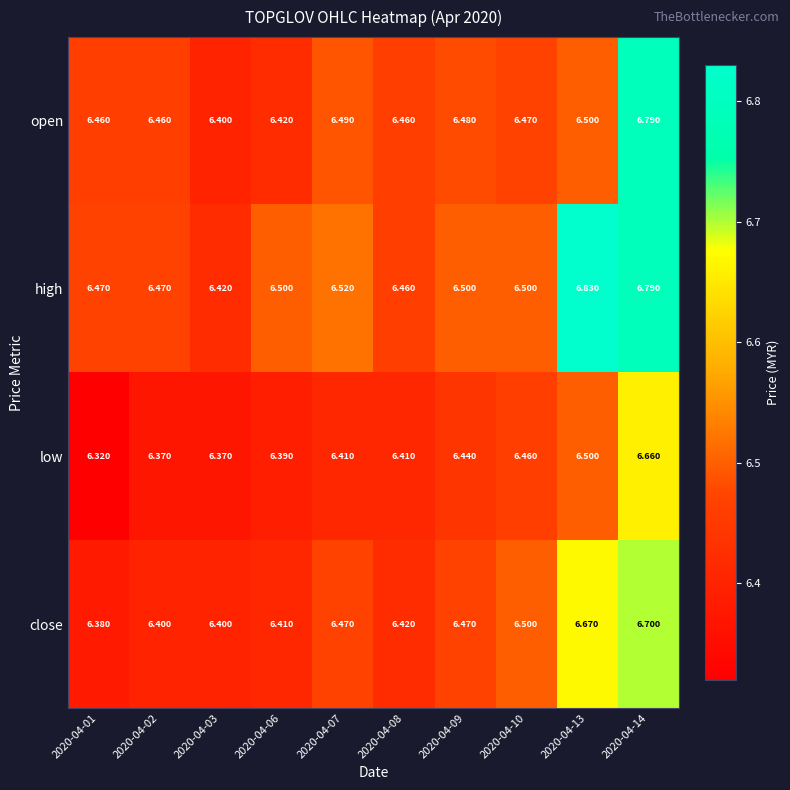

Which series has the widest spread of values?

high